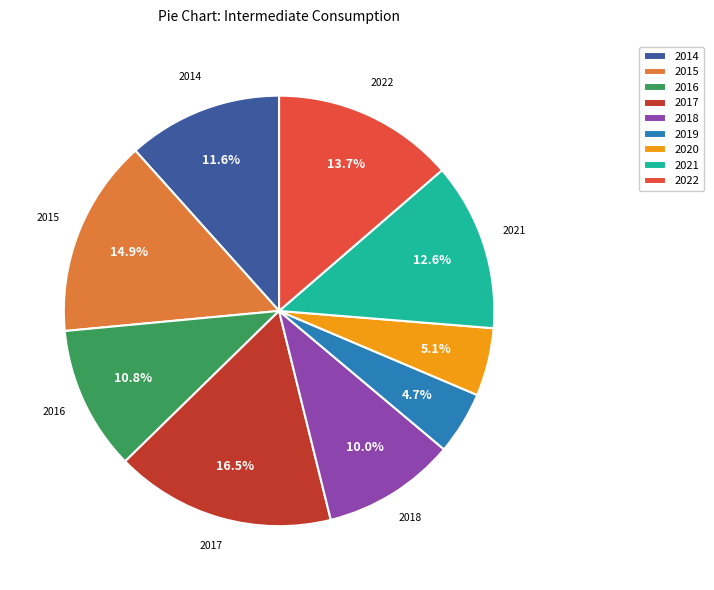

Which category has the biggest portion of the pie?

2017